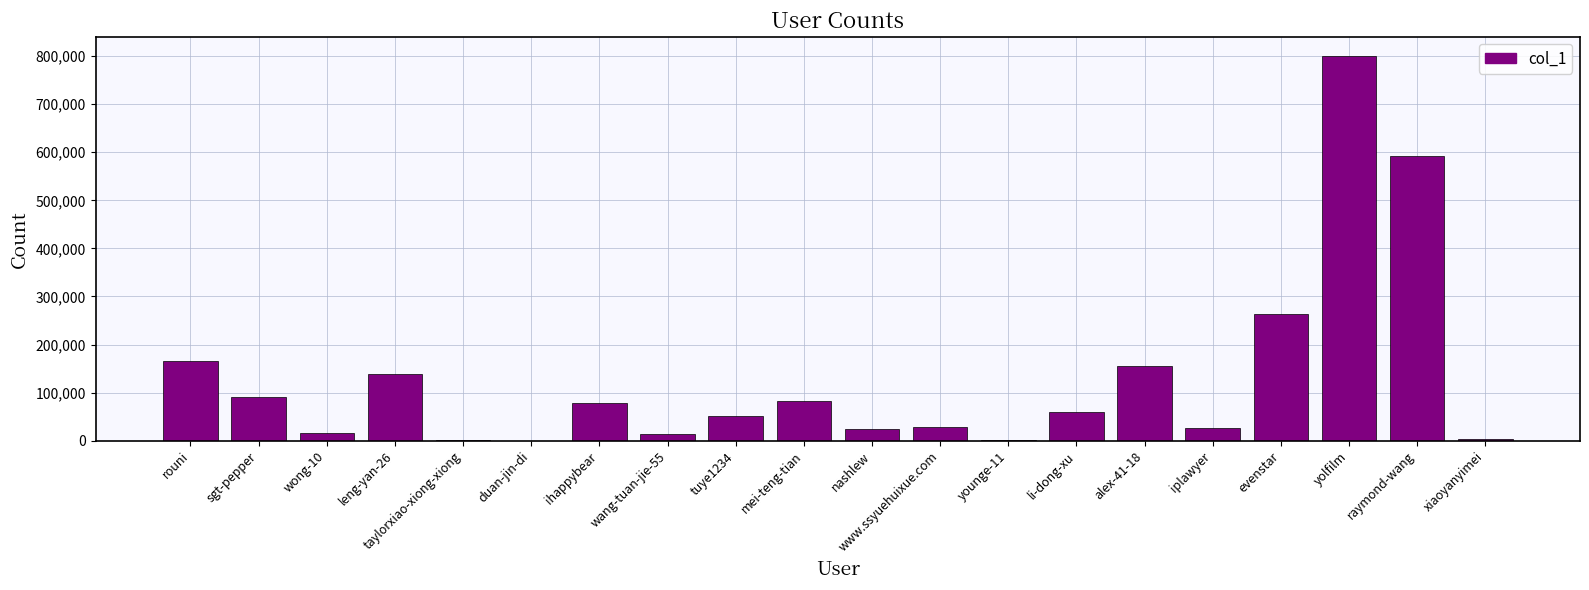

Where is the data nearest to the value 400232?

evenstar